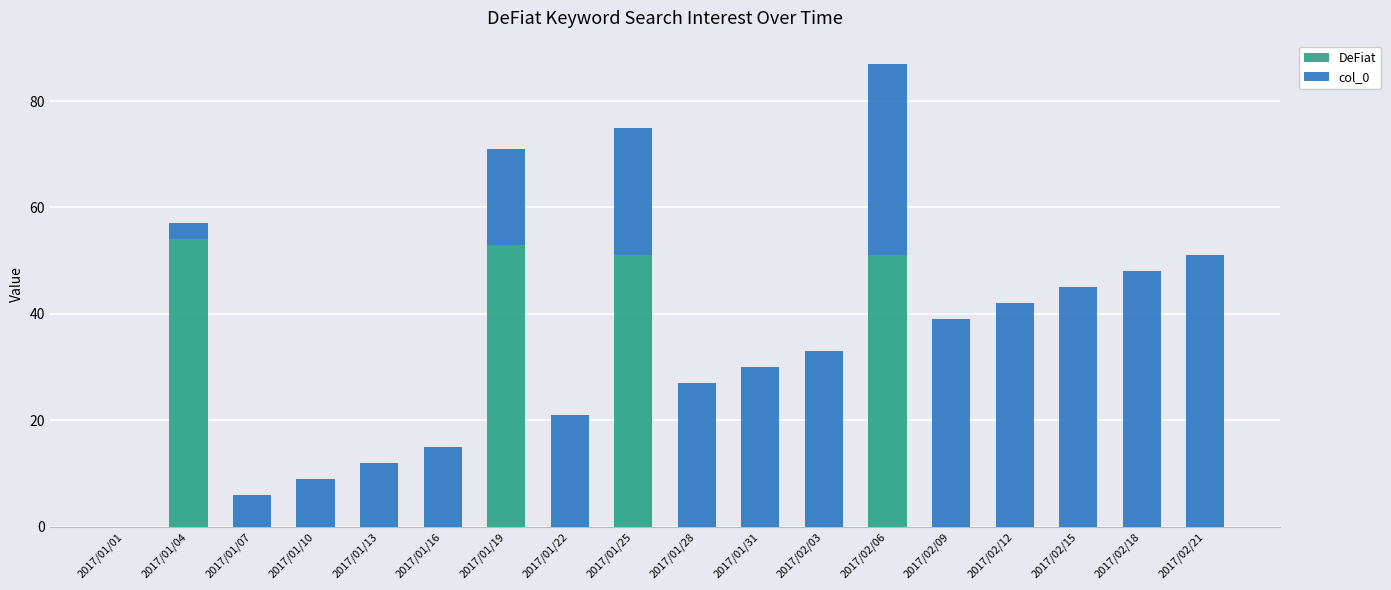

The value of DeFiat at 2017/02/09 is 23. True or false?

False